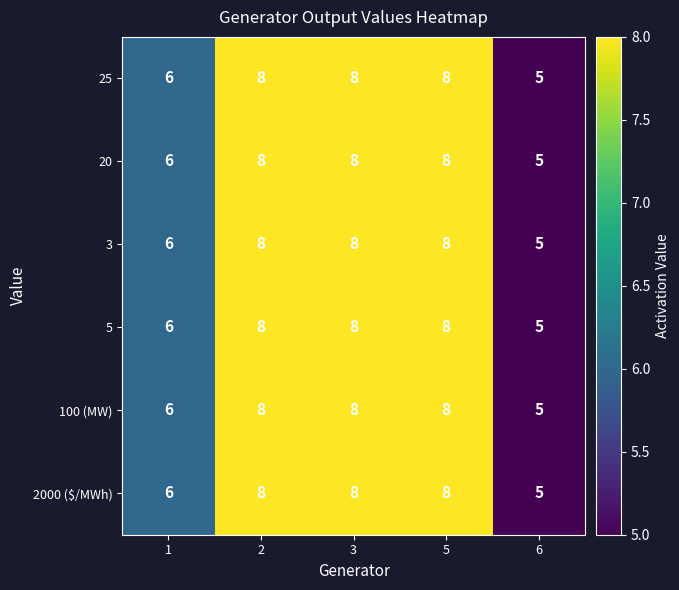

Count the number of data series in this chart.

6